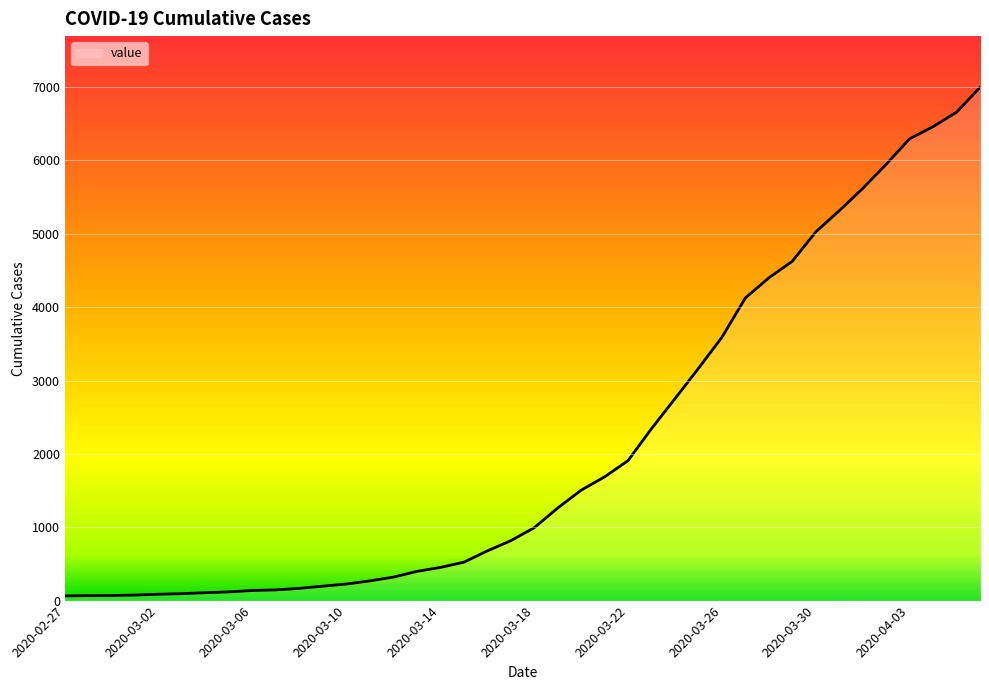

What is the minimum value shown in the chart?

64